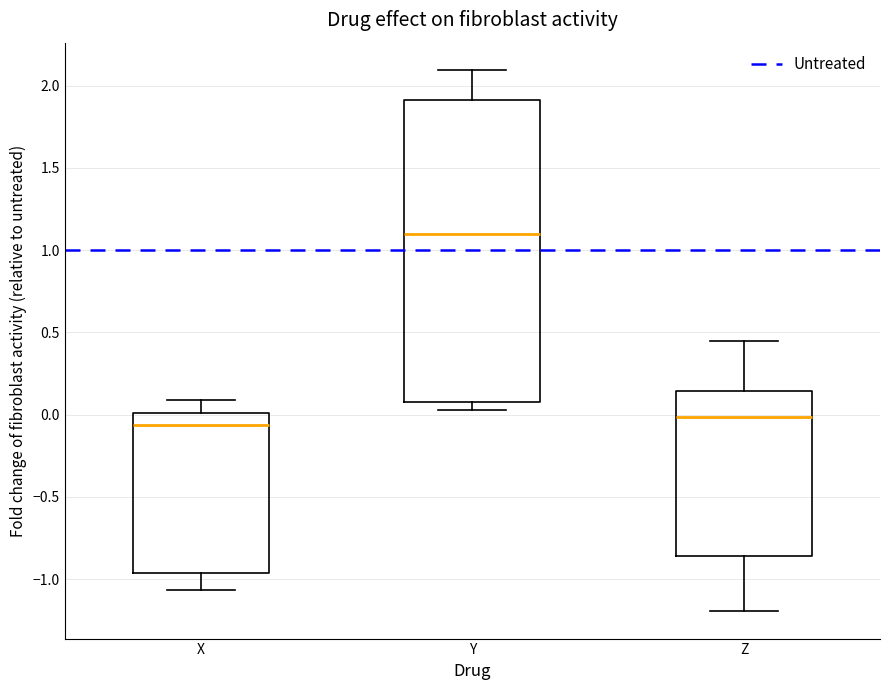

Reading left to right, read every box against the y-axis: the position of its median line, the range the box covers, and the ends of its whiskers. The values are not printed on the chart, so give them approximately, as read against the axis.

X: median -0.05, box -0.95 to 0.00, whiskers -1.05 to 0.10
Y: median 1.10, box 0.10 to 1.90, whiskers 0.05 to 2.10
Z: median 0.00, box -0.85 to 0.15, whiskers -1.20 to 0.45